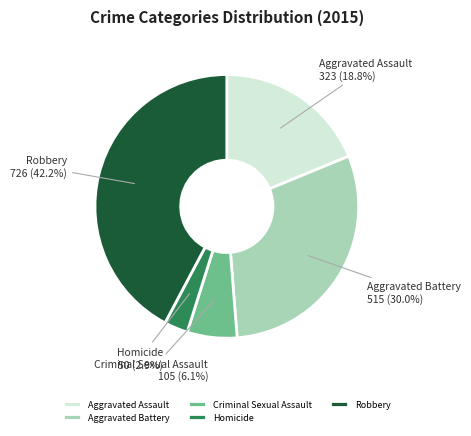

What is the smallest slice in the pie chart?

Homicide